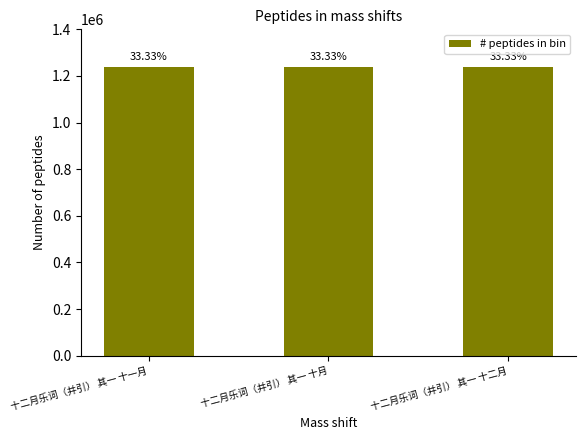

Does the chart contain any negative values?

No